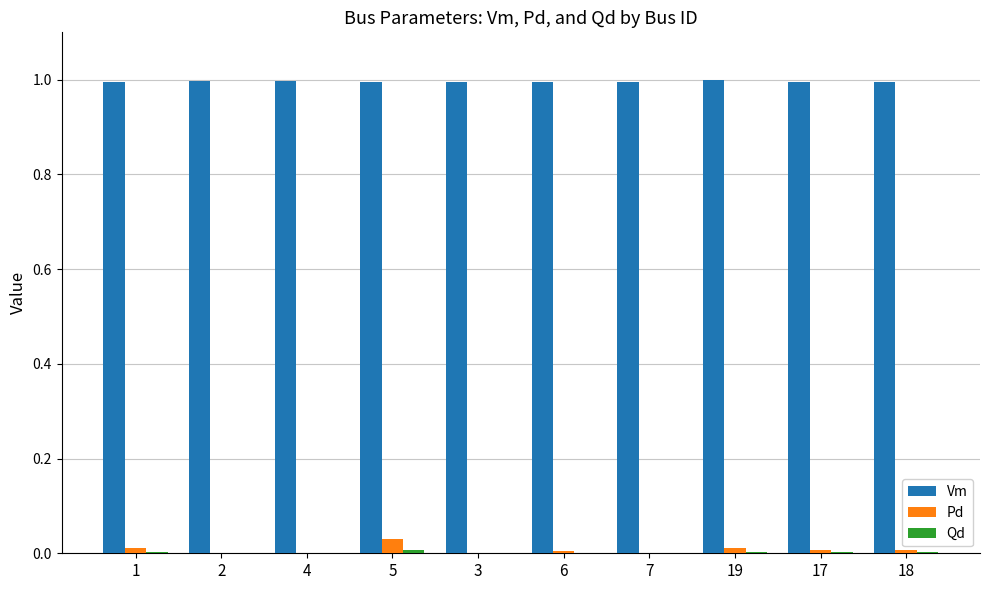

What is the total value across all series at 3?

1.0